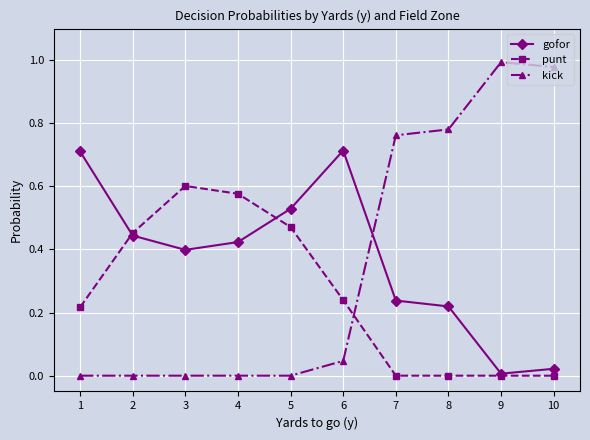

Count the number of categories in the chart.

10